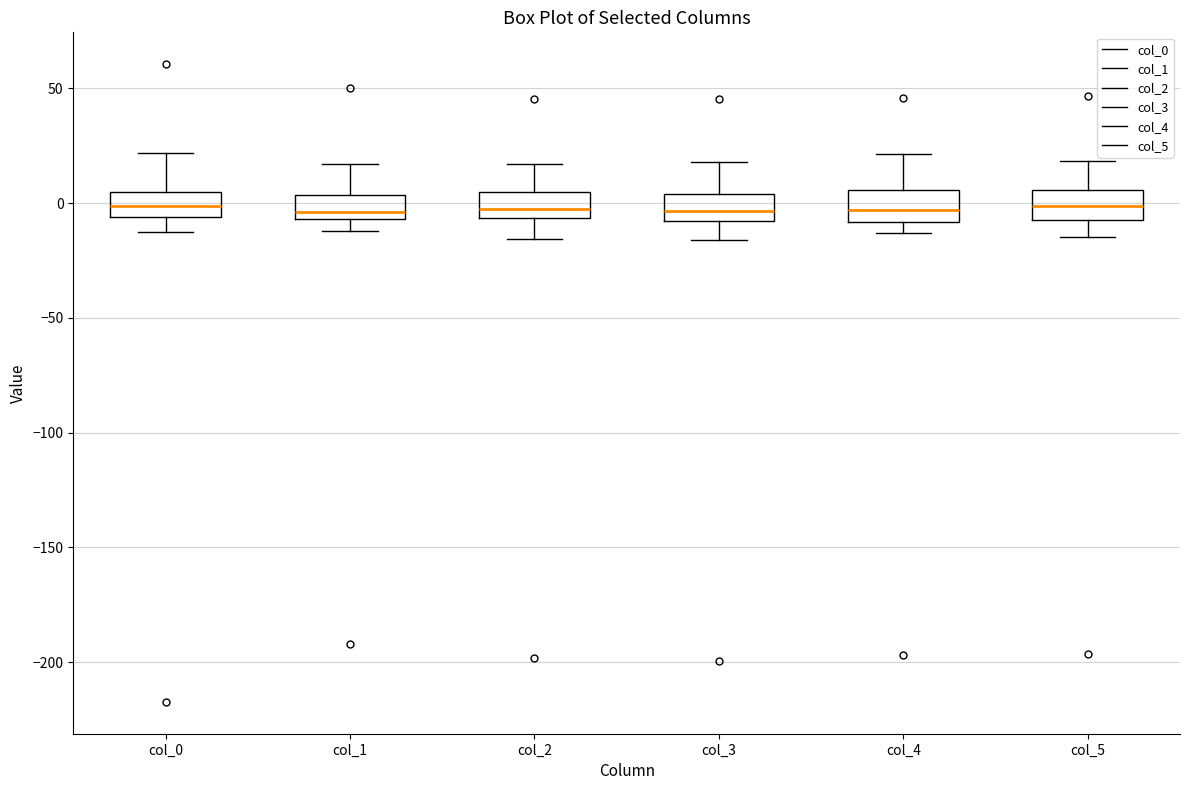

Reading left to right, transcribe this box plot: for each box, give where its median line is, the range the box spans, and where its two whiskers end, as read against the y-axis. The values are not printed on the chart, so give them approximately, as read against the axis.

col_0: median 0, box -5 to 5, whiskers -15 to 20
col_1: median -5 (just above the box's lower edge), box -5 to 5, whiskers -10 to 15
col_2: median -5 (just above the box's lower edge), box -5 to 5, whiskers -15 to 15
col_3: median -5, box -10 to 5, whiskers -15 to 20
col_4: median -5, box -10 to 5, whiskers -15 to 20
col_5: median 0, box -5 to 5, whiskers -15 to 20